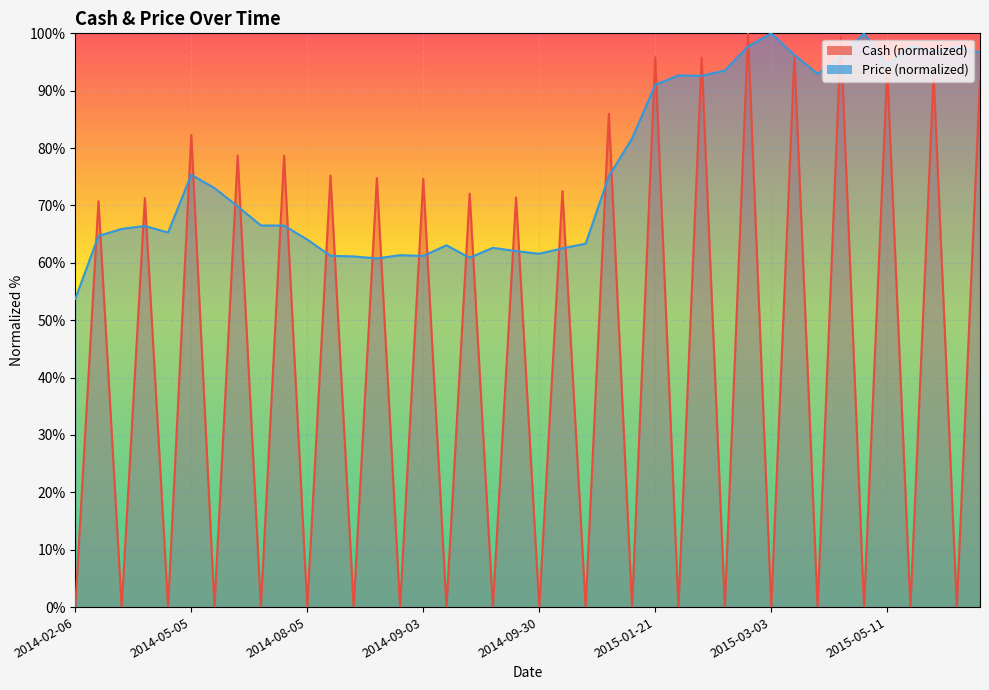

Which category has the highest value in the Price series?

2015-03-03